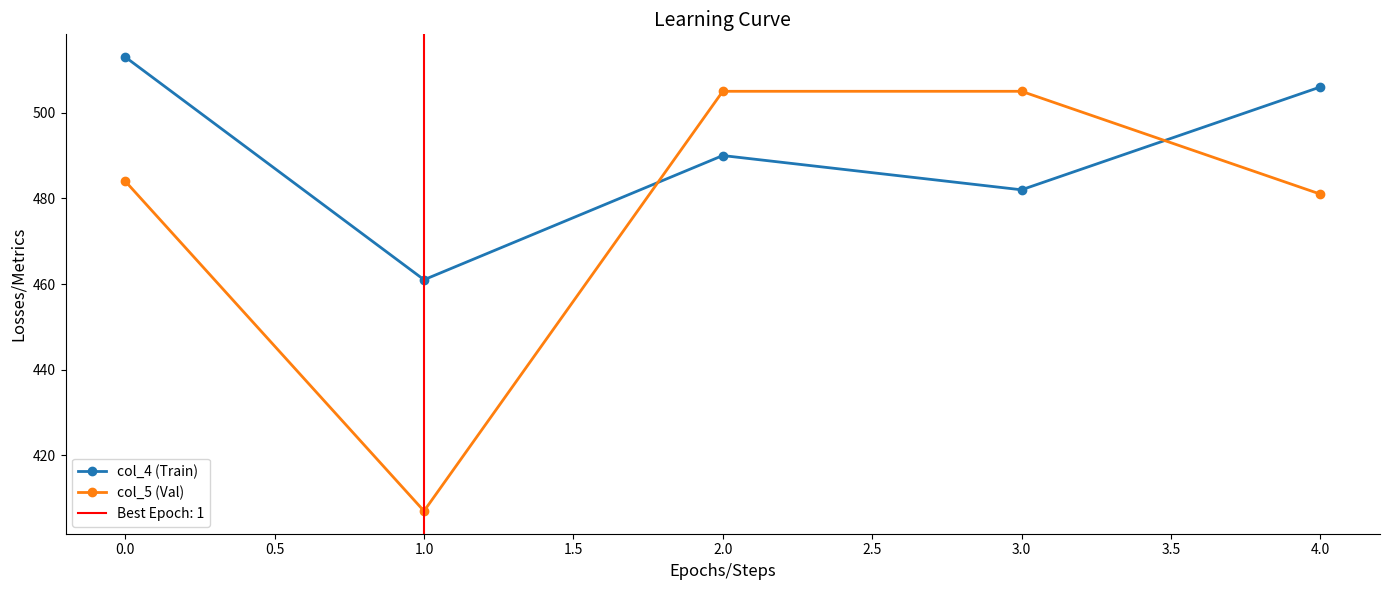

Which series ends up on top after the final intersection of col_5 (Val) and col_4 (Train)?

col_4 (Train)